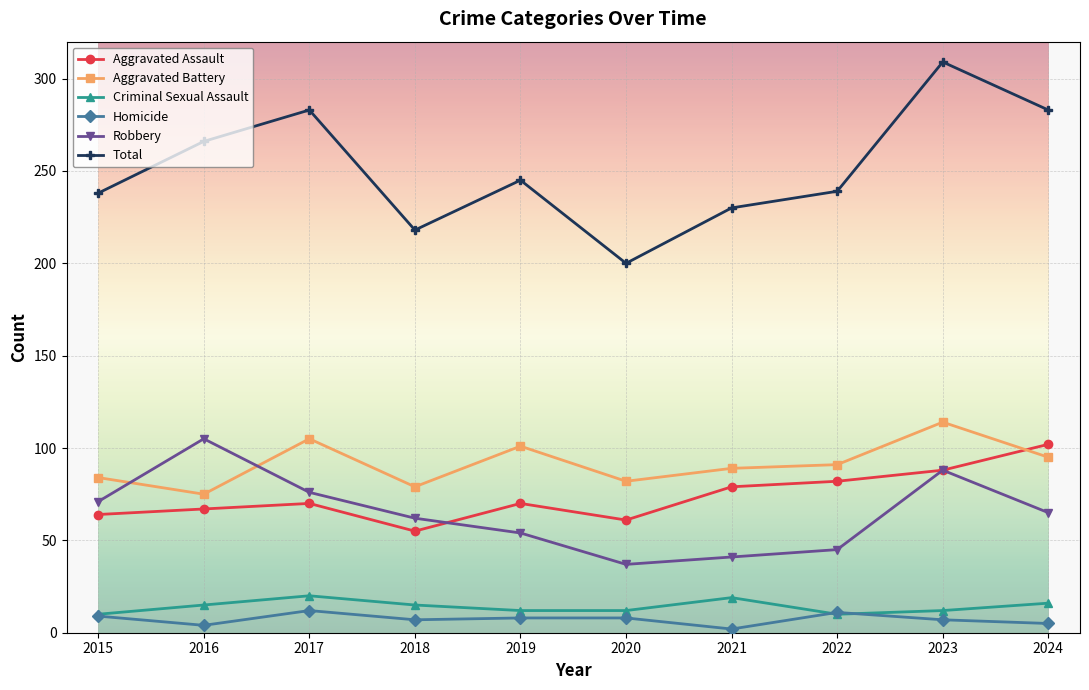

What is the spread (max minus min) of values at 2023?

302